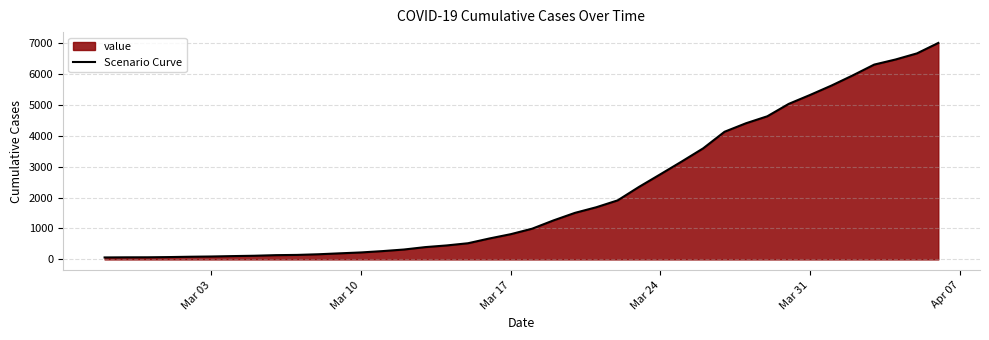

What is the maximum value shown in the chart?

6995